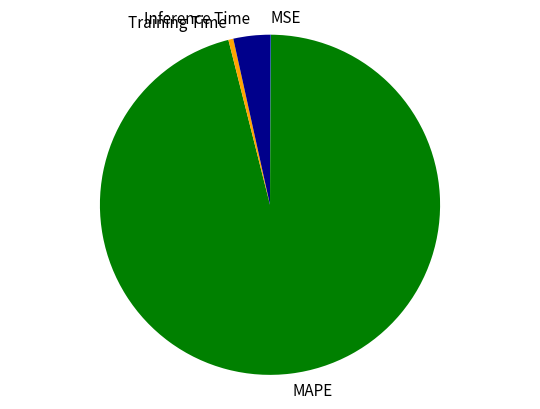

Which has a higher value, Inference Time or Training Time?

Inference Time